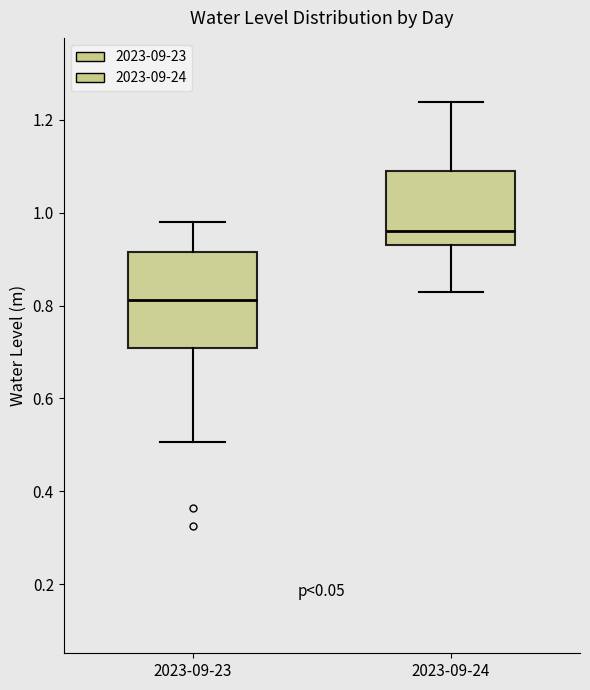

Which box has the lowest median line?

2023-09-23